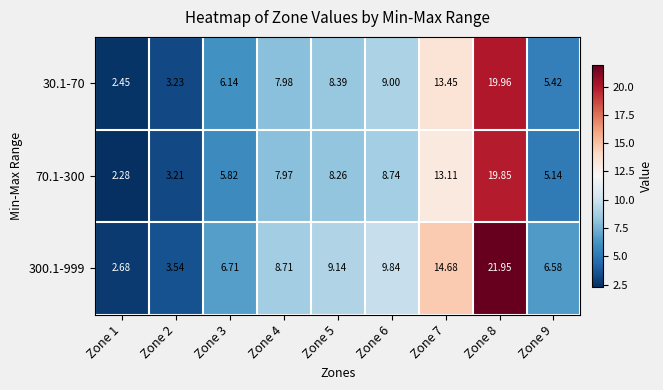

How many values in the 70.1-300 series exceed 7?

5